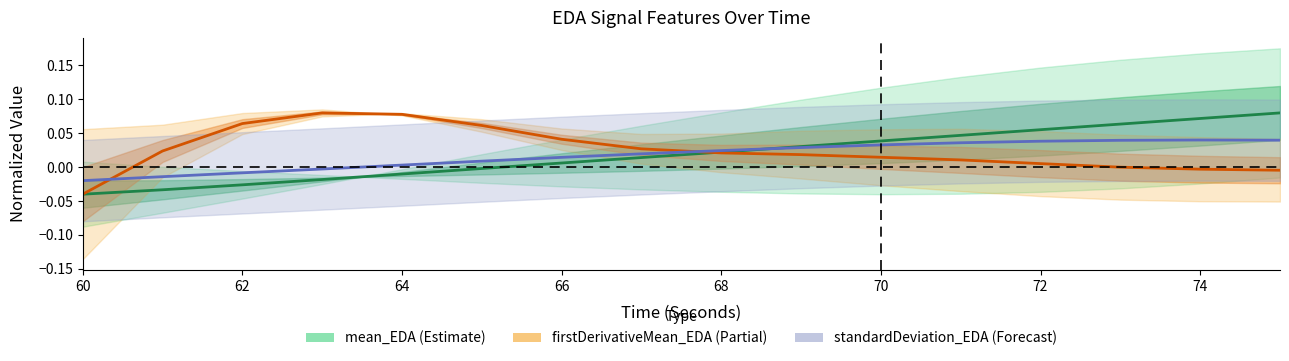

What is the highest value of the firstDerivativeMean_EDA series?

0.1